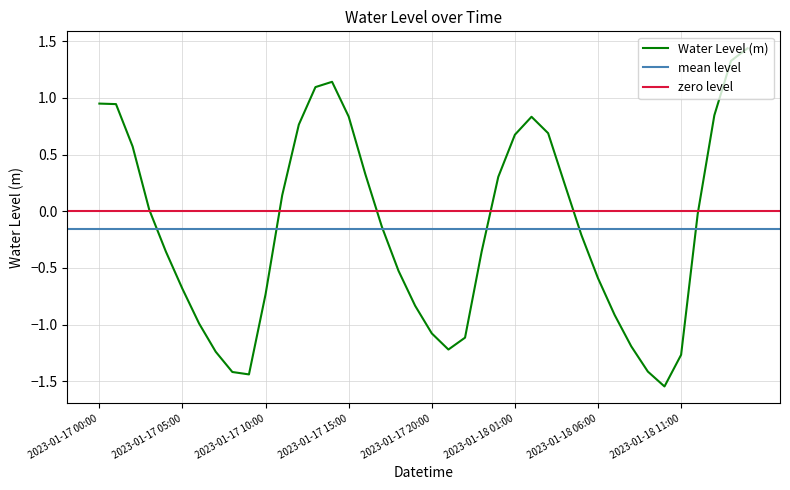

How many data points are less than 0?

22